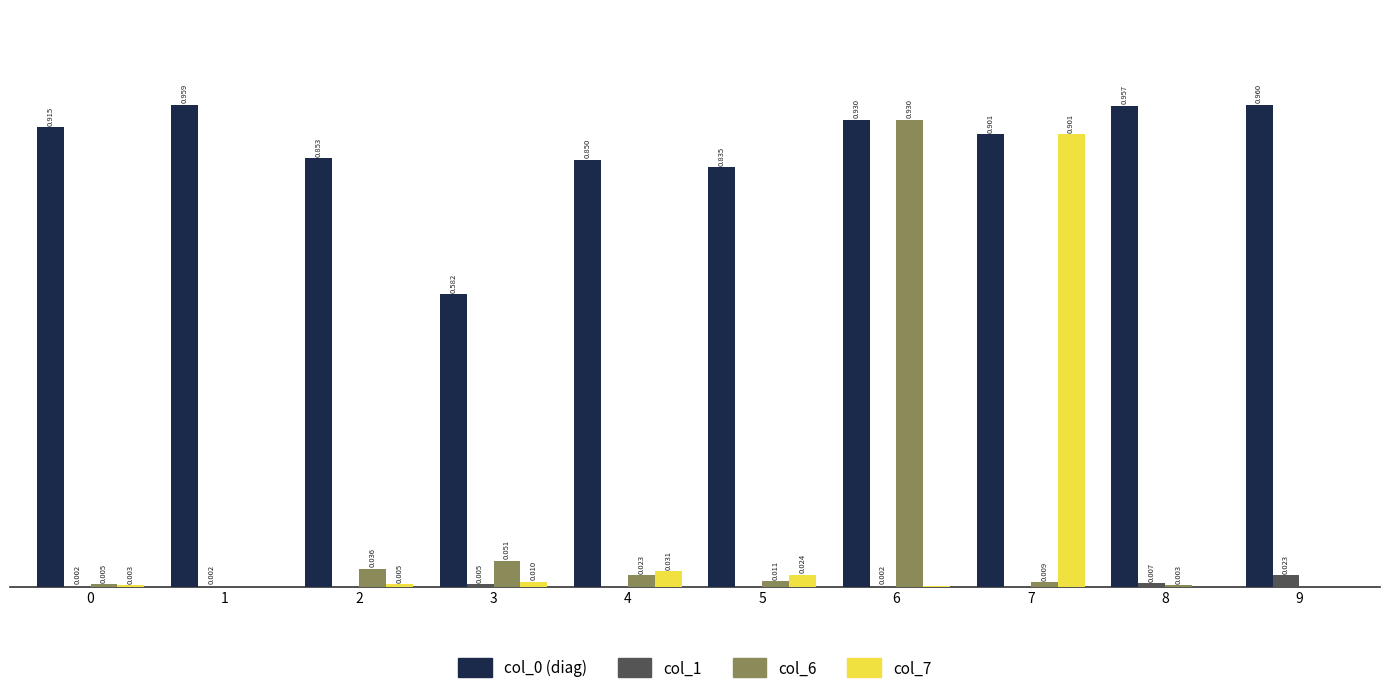

Is the value of col_6 at 9 greater than the value of col_1 at 0?

No